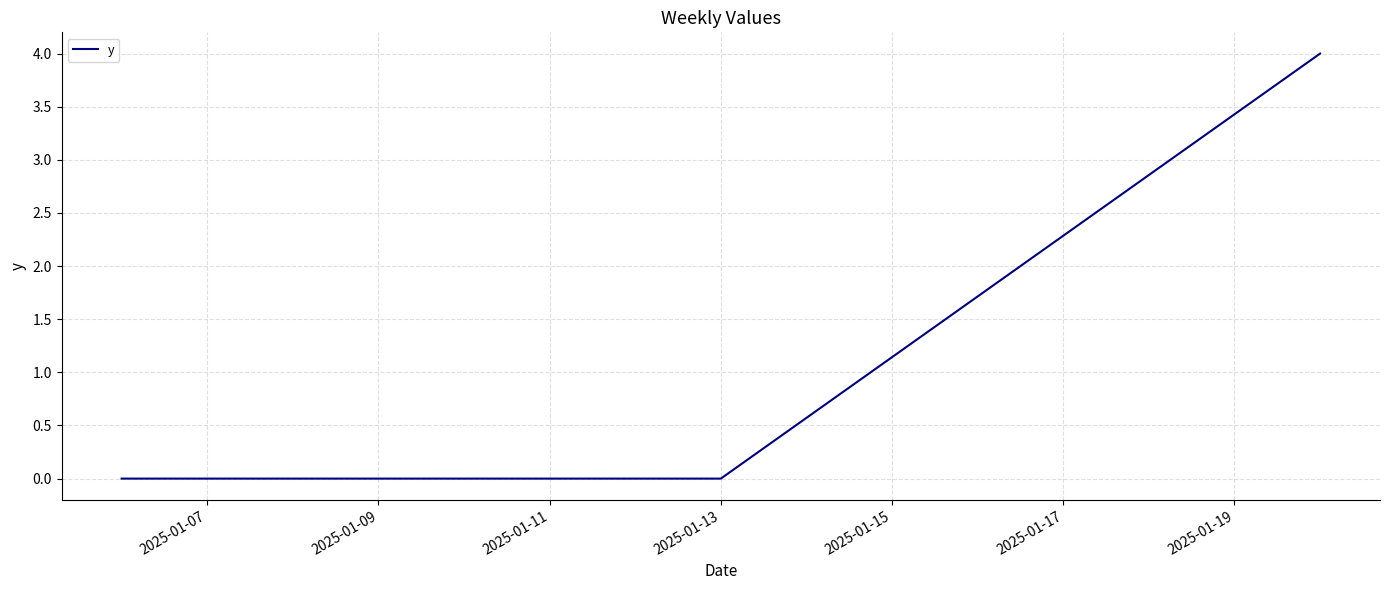

What is the maximum value shown in the chart?

4